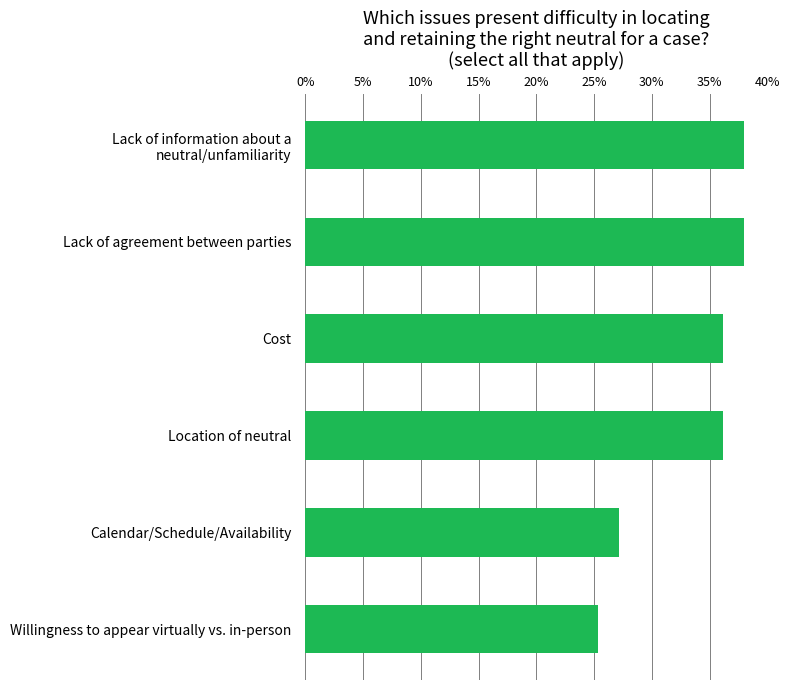

Does the chart contain any negative values?

No